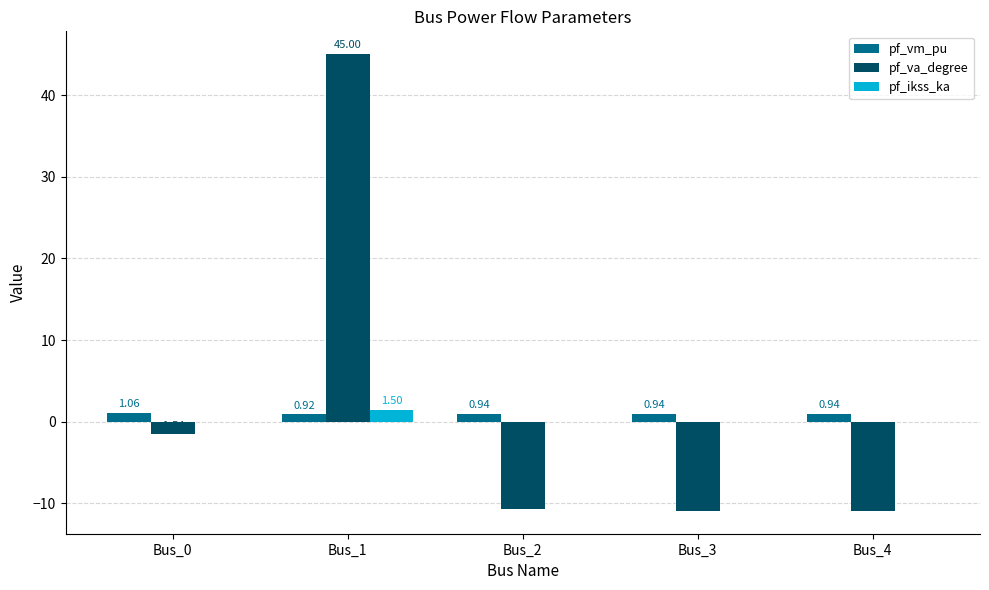

What is the spread (max minus min) of values at Bus_3?

11.9